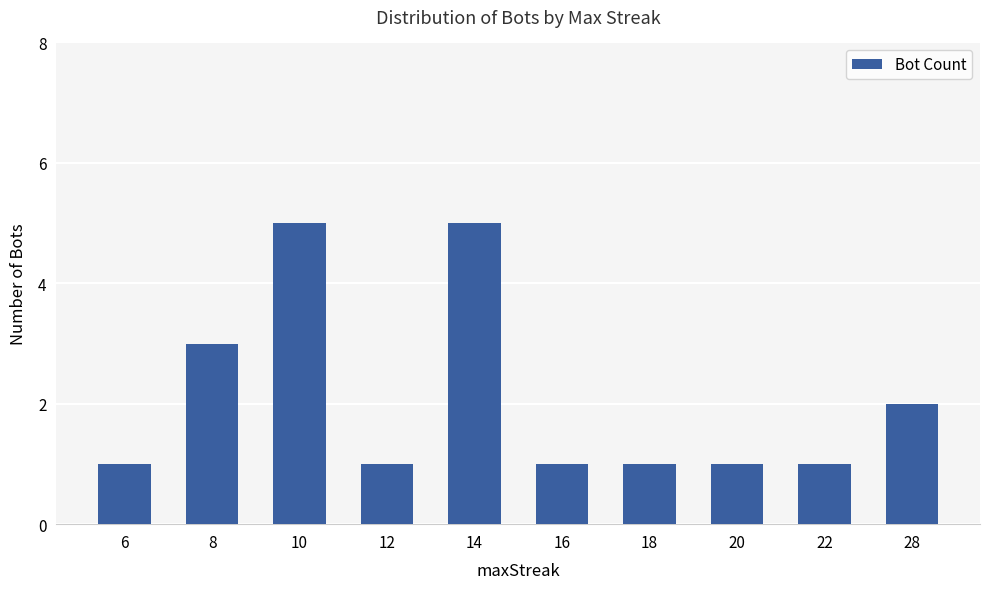

Is it true that the value at 28 is 2?

True